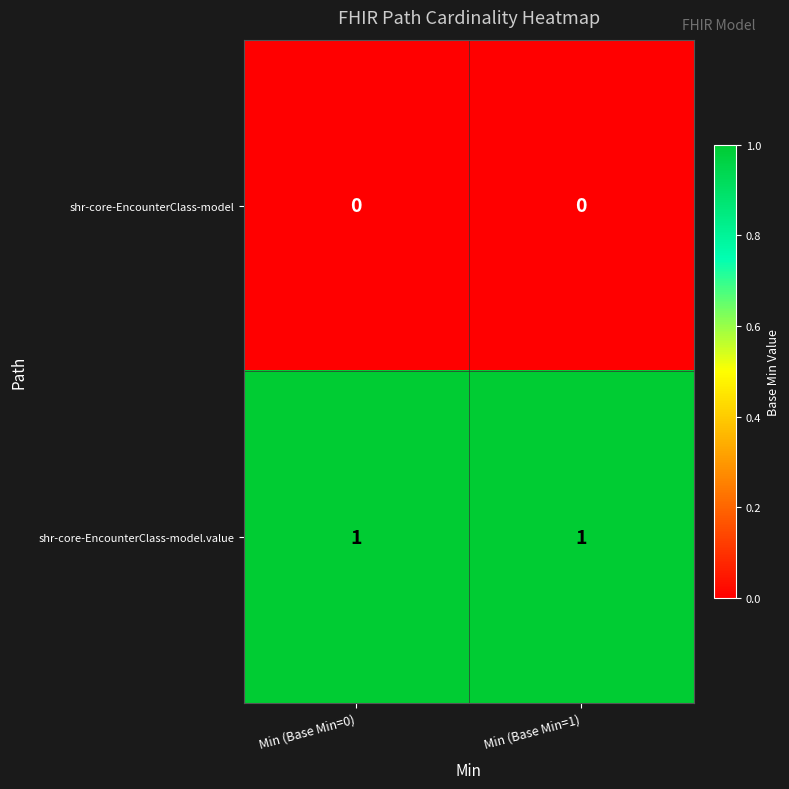

The value of shr-core-EncounterClass-model.value at Min (Base Min=0) is 0. True or false?

False